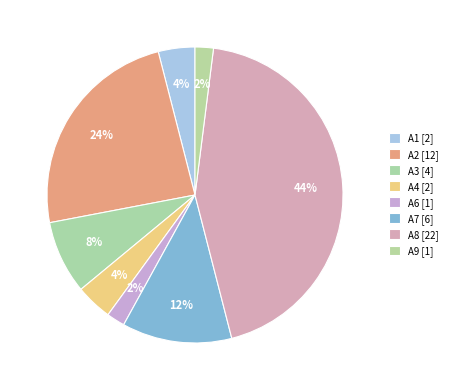

Which category has the biggest portion of the pie?

A8